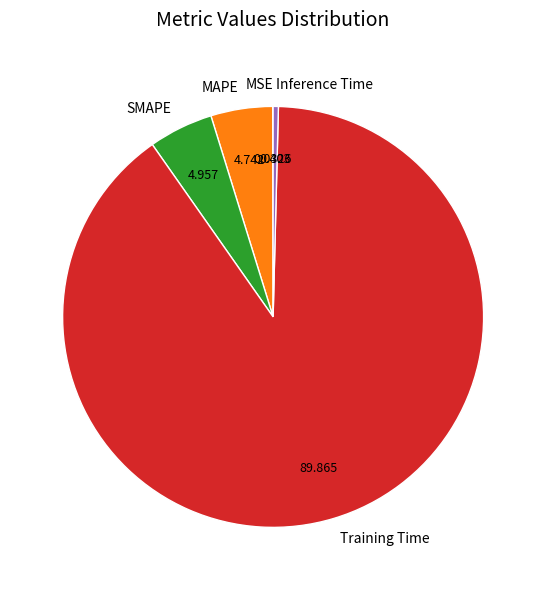

What is the largest slice in the pie chart?

Training Time